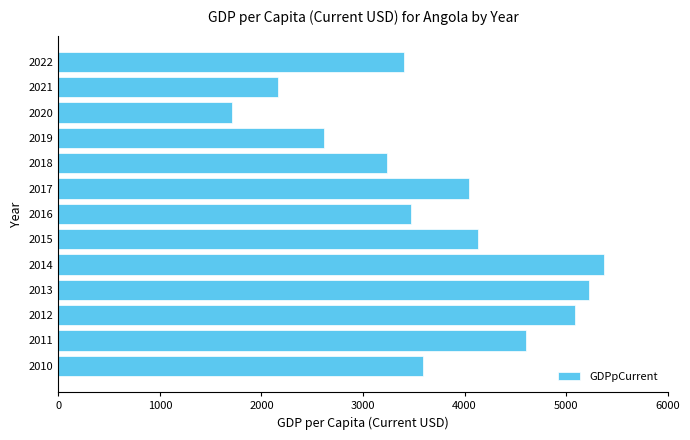

Rank the categories by value from lowest to highest.

2020, 2021, 2019, 2018, 2022, 2016, 2010, 2017, 2015, 2011, 2012, 2013, 2014